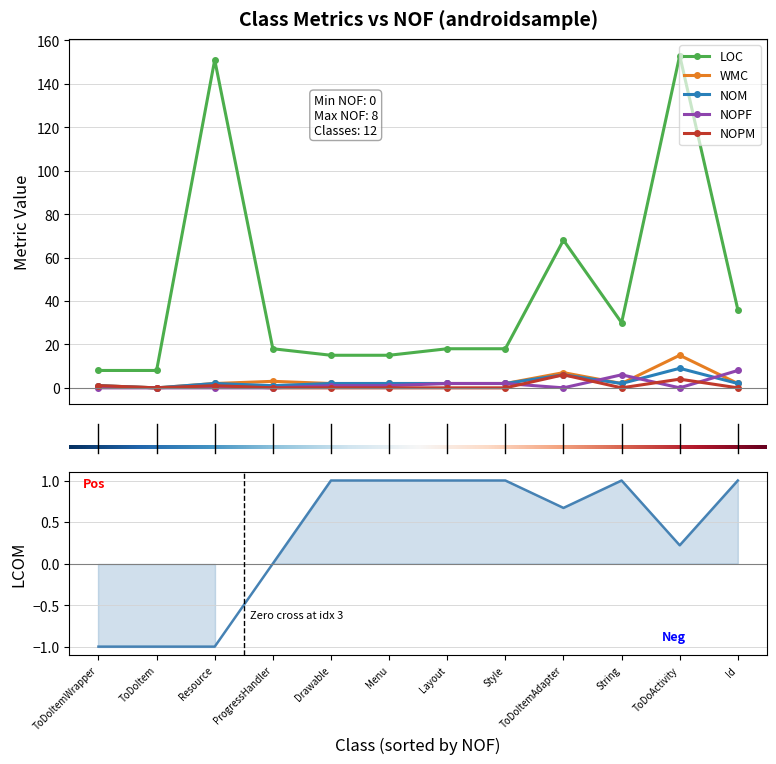

True or false: WMC and LOC cross at least once.

False